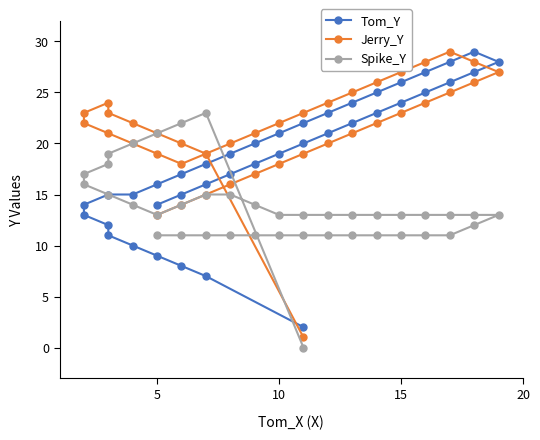

Reading left to right, transcribe all the data shown in this chart.

Tom_Y: 2	7	8	9	10	11	12	13	14	15	15	16	17	18	19	20	21	22	23	24	25	26	27	28	29	28	27	26	25	24	23	22	21	20	19	18	17	16	15	14
Jerry_Y: 1	19	20	21	22	23	24	23	22	21	20	19	18	19	20	21	22	23	24	25	26	27	28	29	28	27	26	25	24	23	22	21	20	19	18	17	16	15	14	13
Spike_Y: 0	23	22	21	20	19	18	17	16	15	14	13	14	15	15	14	13	13	13	13	13	13	13	13	13	13	12	11	11	11	11	11	11	11	11	11	11	11	11	11